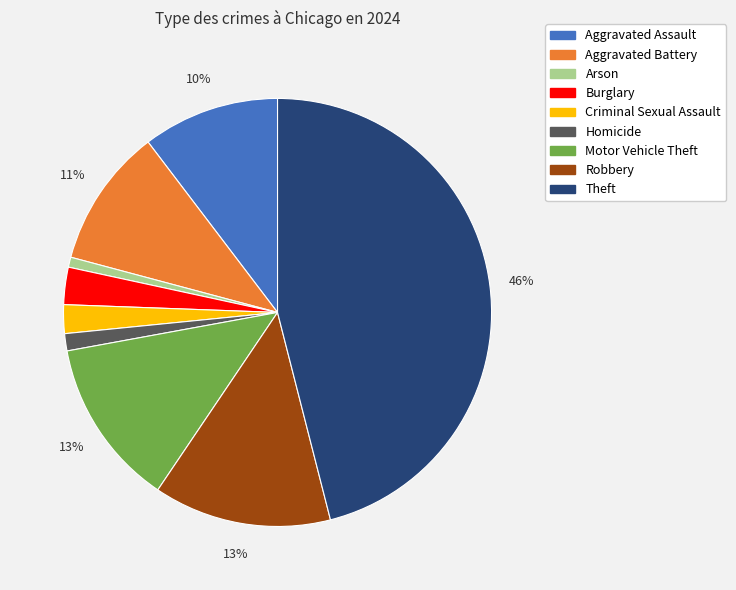

Do Theft and Criminal Sexual Assault together represent more than half of the pie?

No